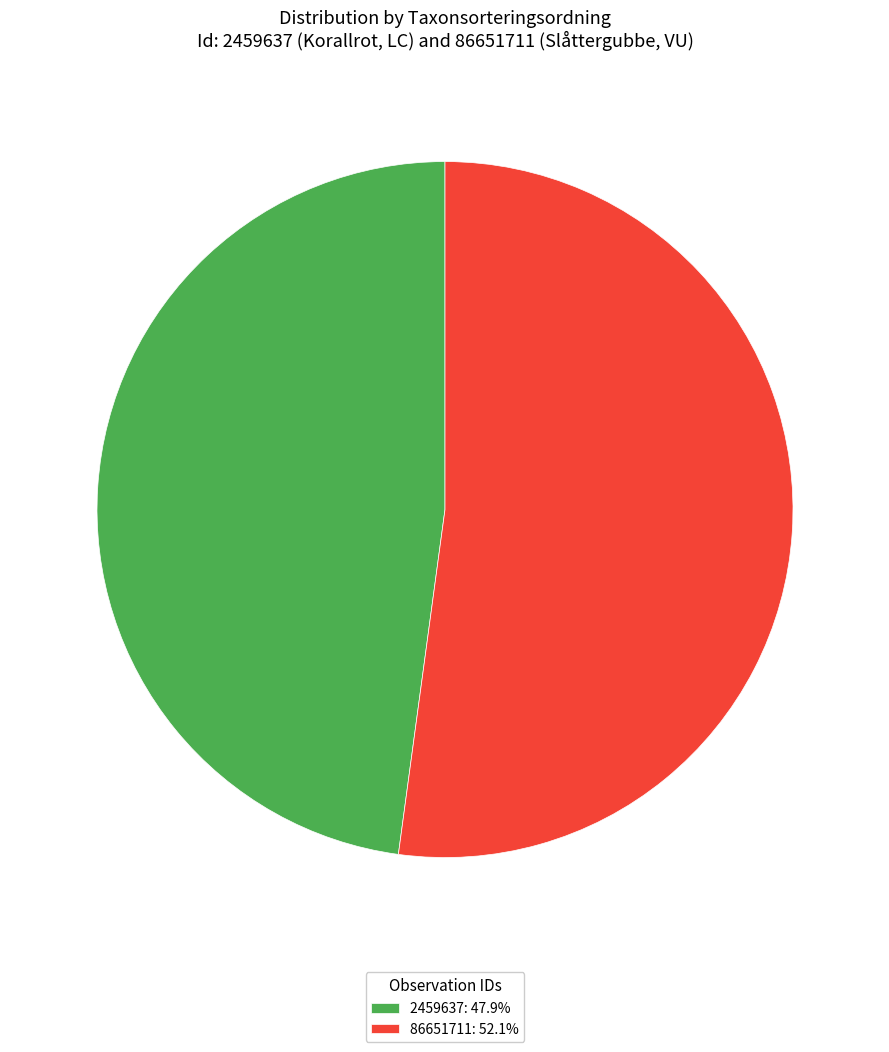

Does any single category account for the majority?

Yes